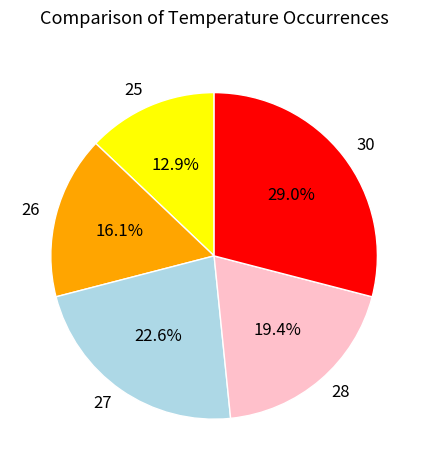

Is there any slice that represents more than half of the pie?

No